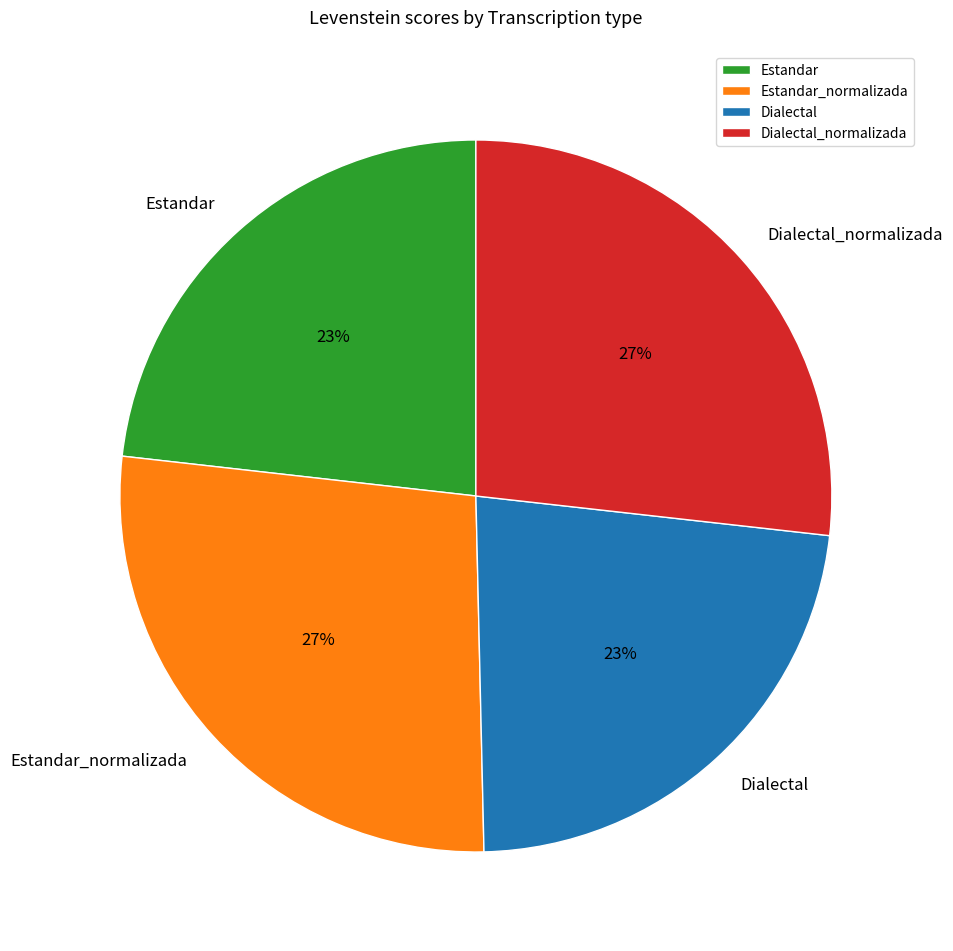

The Estandar slice represents 12% of the pie. True or false?

False